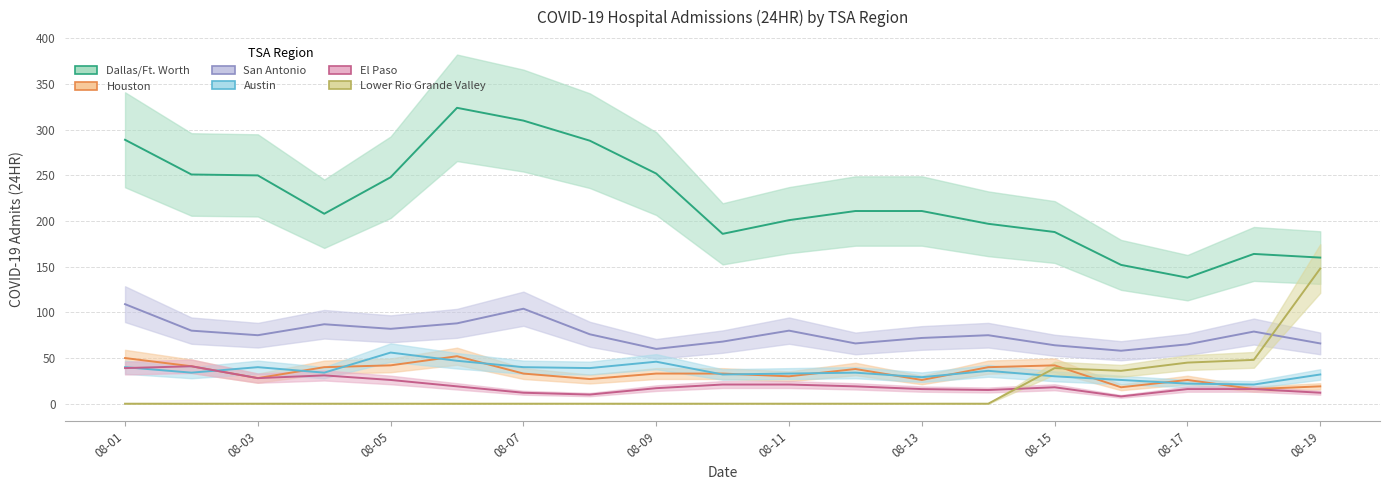

How many interior local valleys does the Dallas/Ft. Worth series have?

3